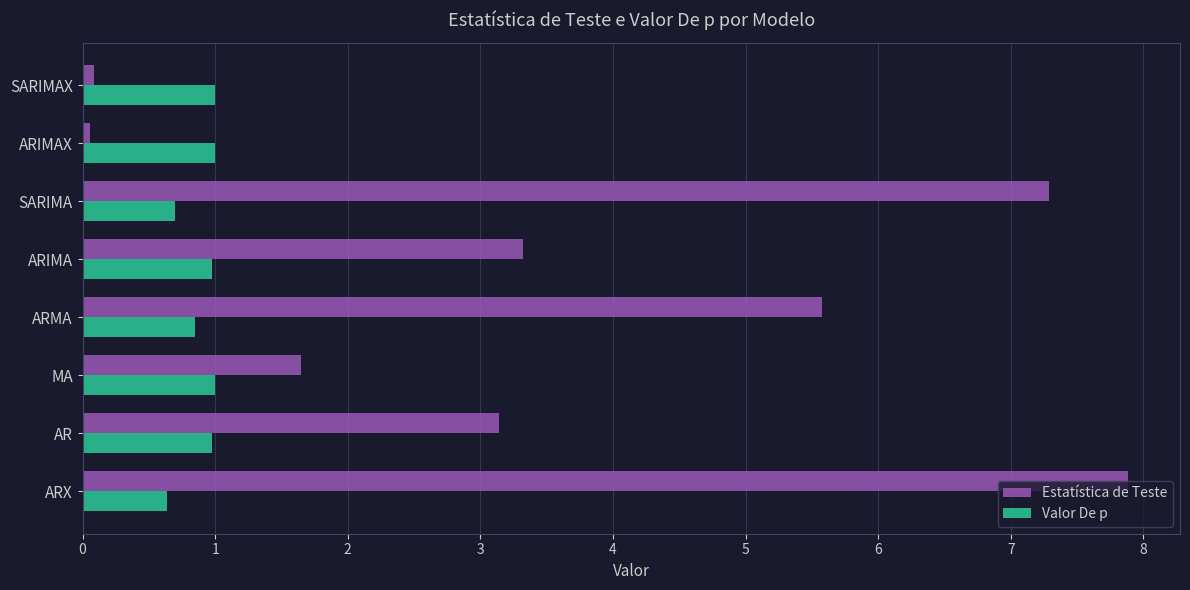

Which series has the widest spread of values?

Estatística de Teste